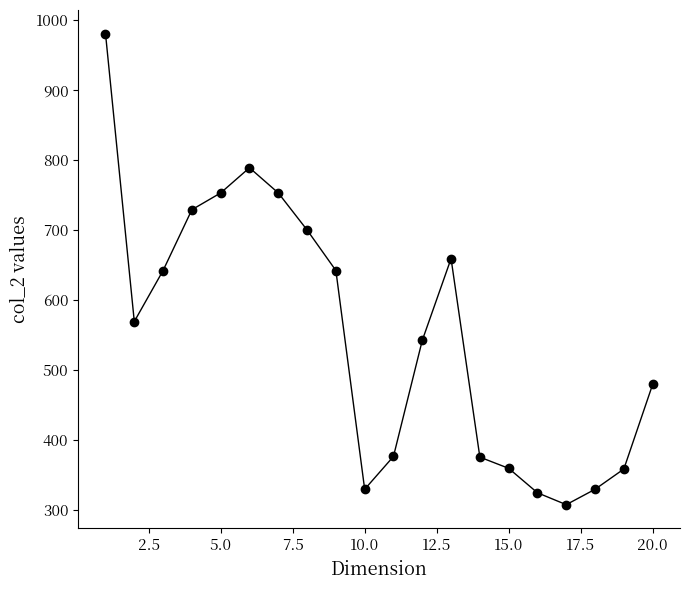

What is the smallest value displayed?

307